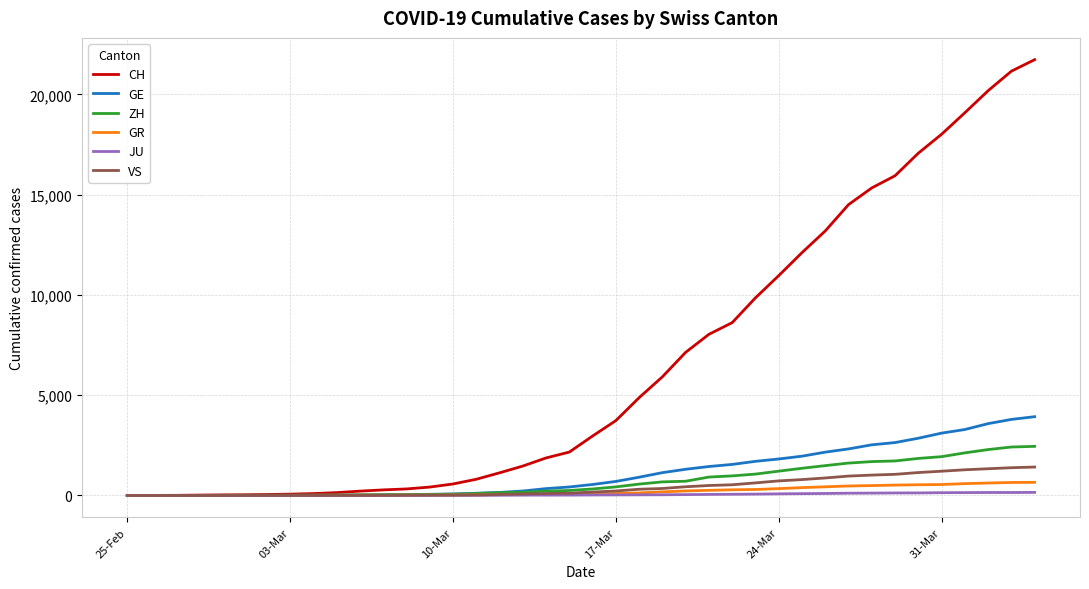

Which series has the largest total across all categories?

CH